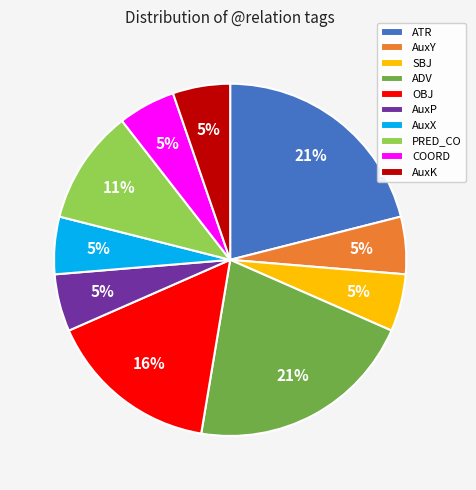

Is the sum of COORD and PRED_CO greater than half?

No